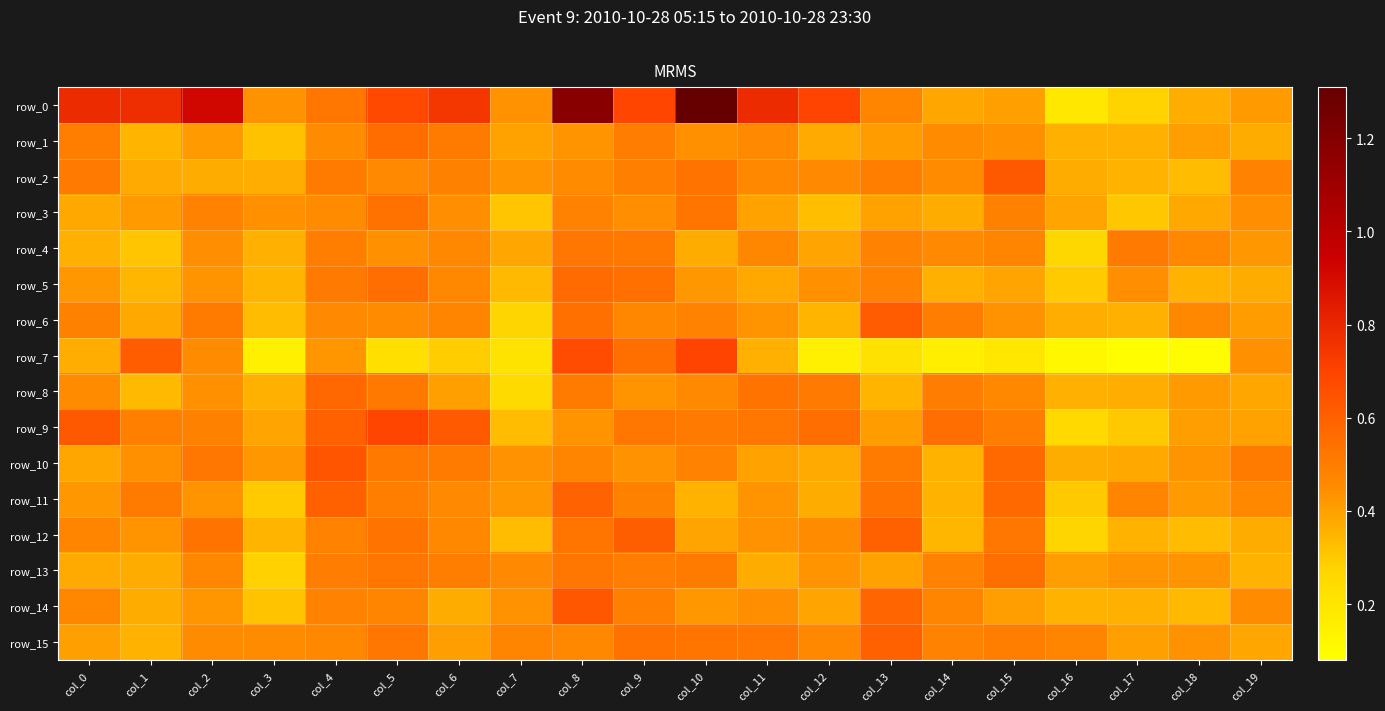

Rank the categories by row_15 value from highest to lowest.

col_13, col_9, col_10, col_11, col_5, col_15, col_14, col_7, col_16, col_8, col_12, col_4, col_2, col_3, col_18, col_6, col_0, col_17, col_19, col_1